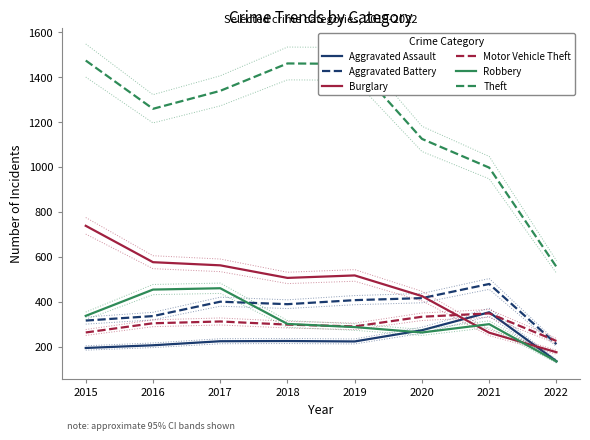

In Theft, how many points are lower than both neighbors (excluding endpoints)?

1